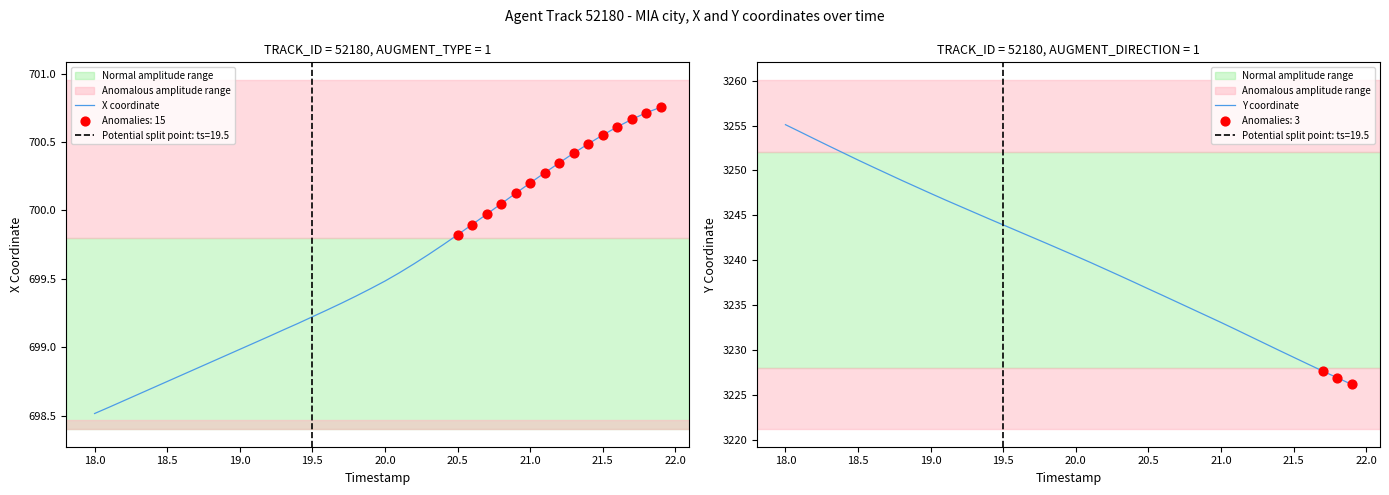

Which series reaches the minimum Y coordinate?

X coordinate